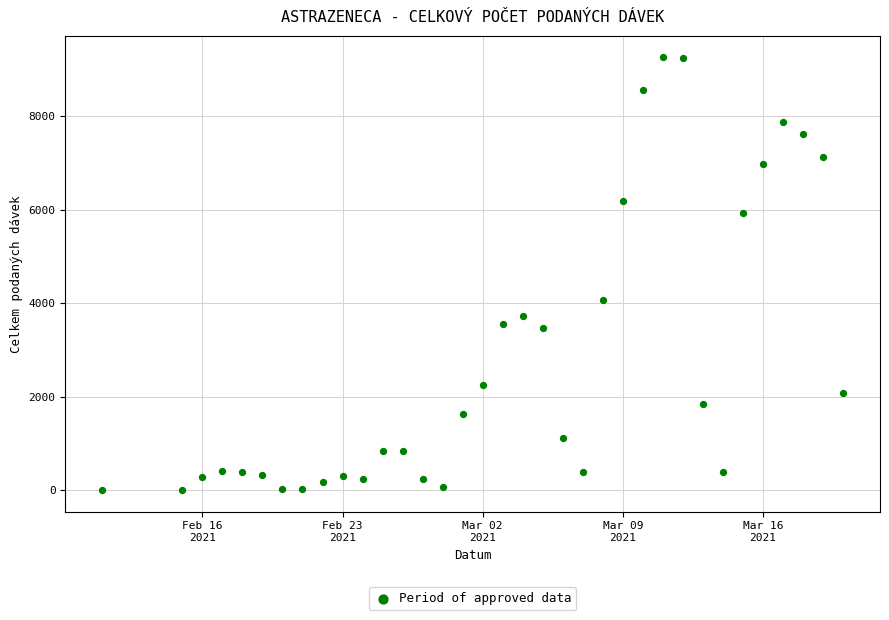

What is the range of X values (max minus min)?

37